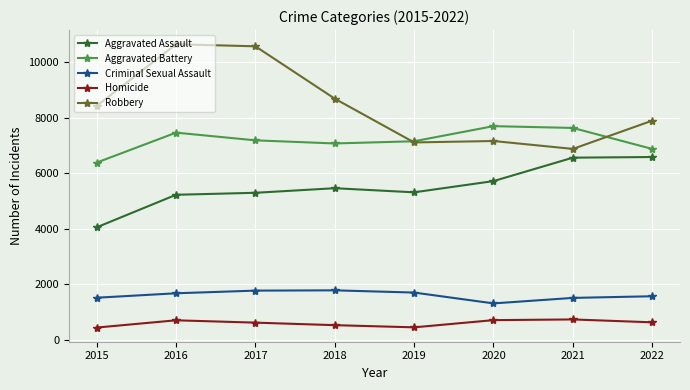

How many lines are shown in the chart?

5